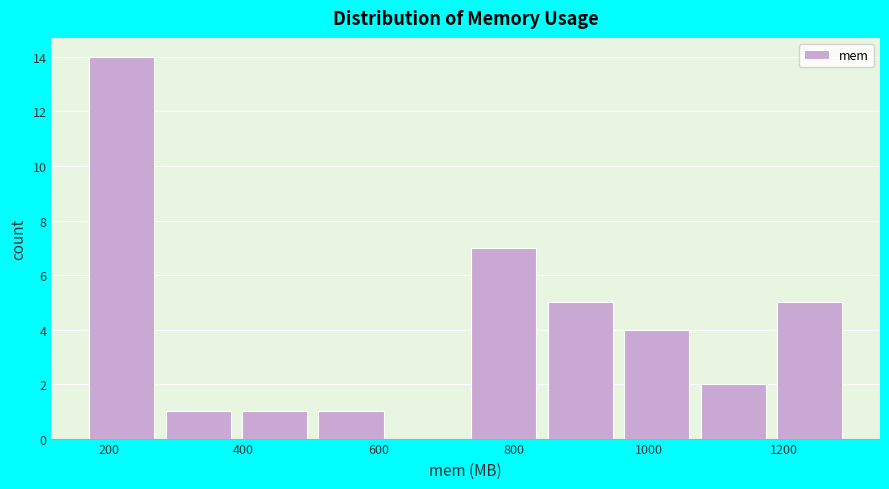

What is the height of the bar covering 520 to 620 on the x-axis? Neither the bar edges nor the heights are printed on the chart, so give them approximately, as read against the axes.

1